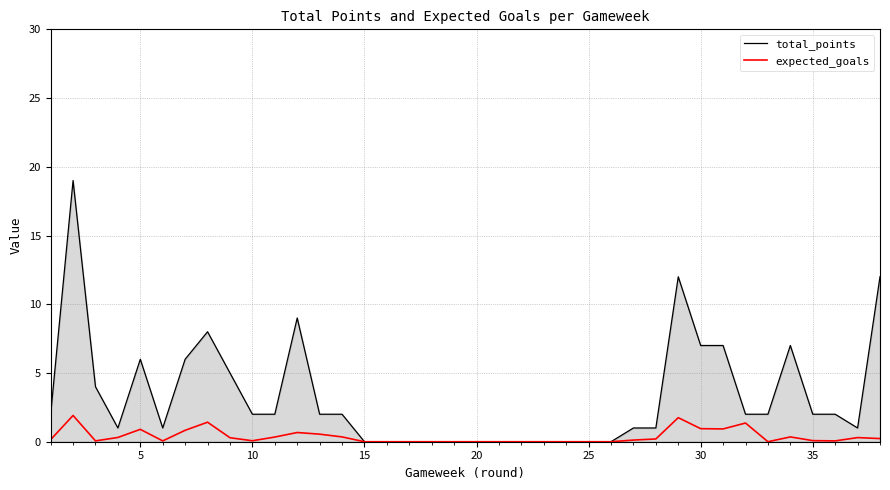

What is the highest value of the total_points series?

19.0